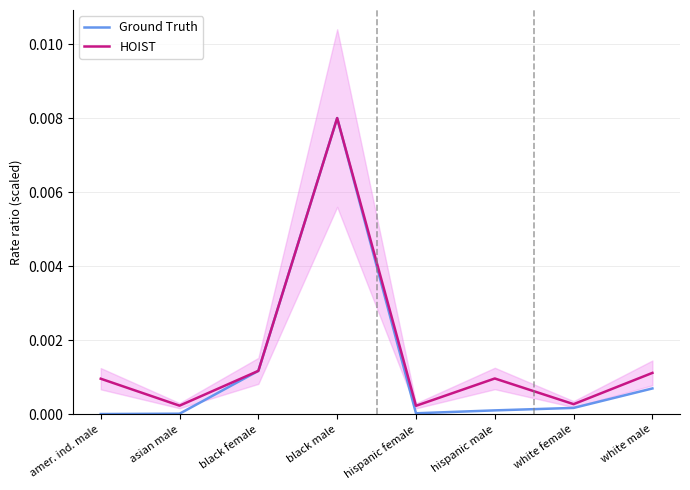

Rank the series by their maximum value, from highest to lowest.

Ground Truth, HOIST